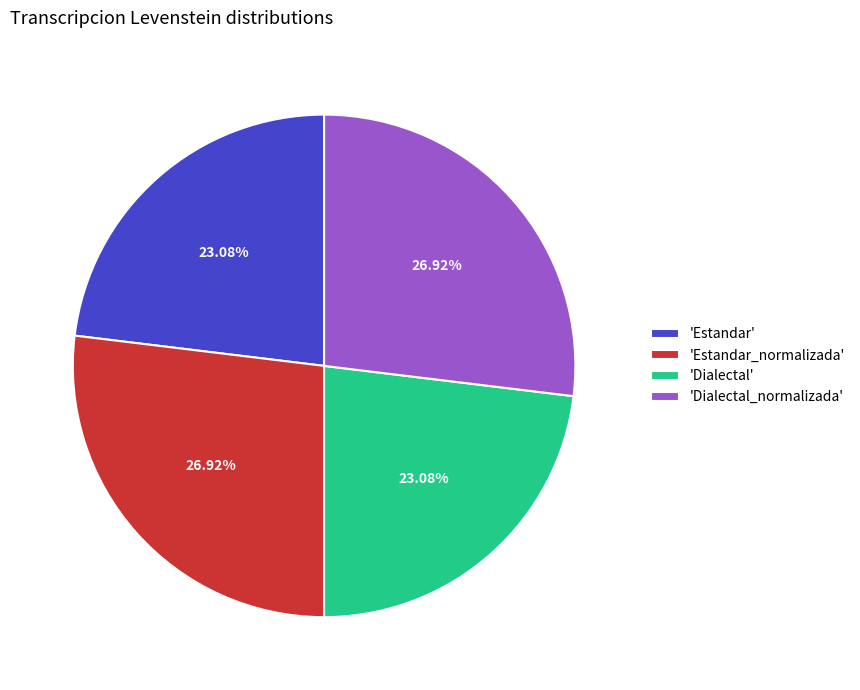

What is the ratio of the value at 'Estandar_normalizada' to the value at 'Dialectal_normalizada'?

1.0